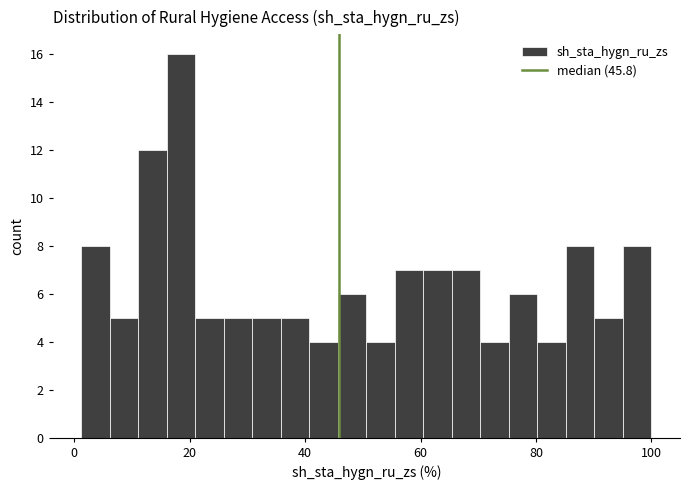

Around what value on the x-axis is the tallest bar? Give the approximate position of its centre, as read against the axis.

18